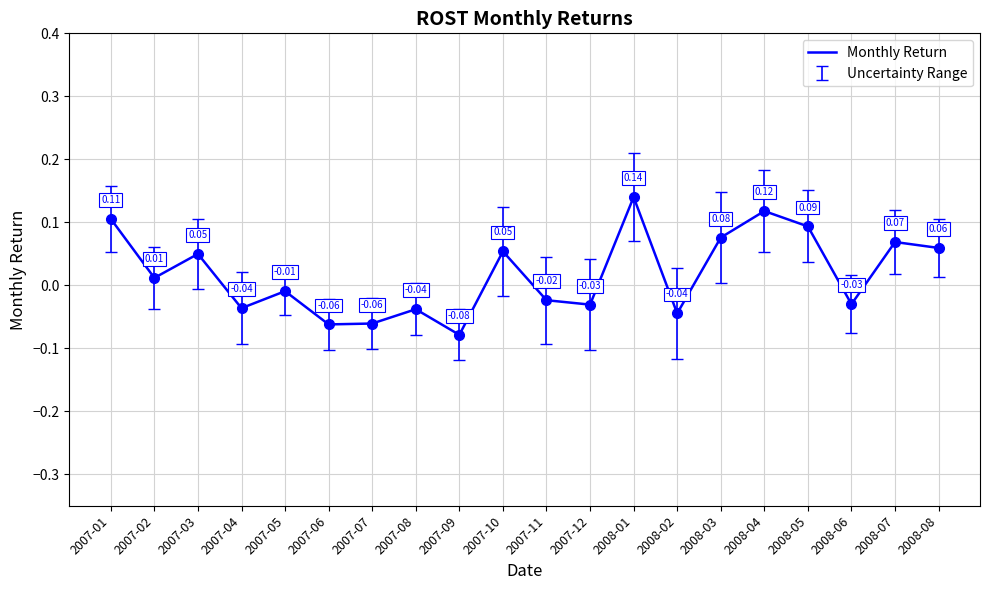

Does the chart display data point markers on the line(s)?

No